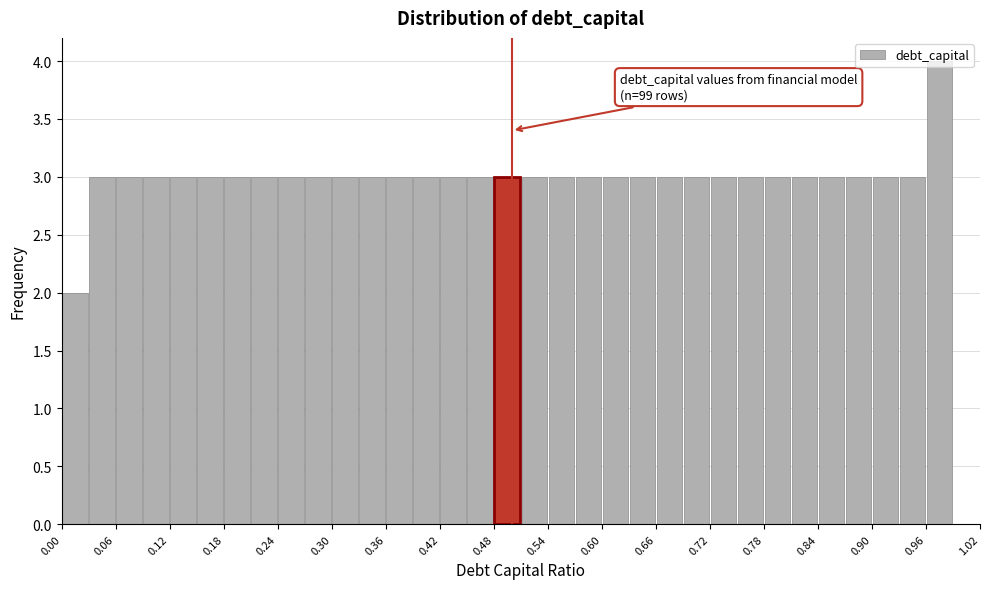

Read against the x-axis, roughly where is the centre of the tallest bar?

0.98